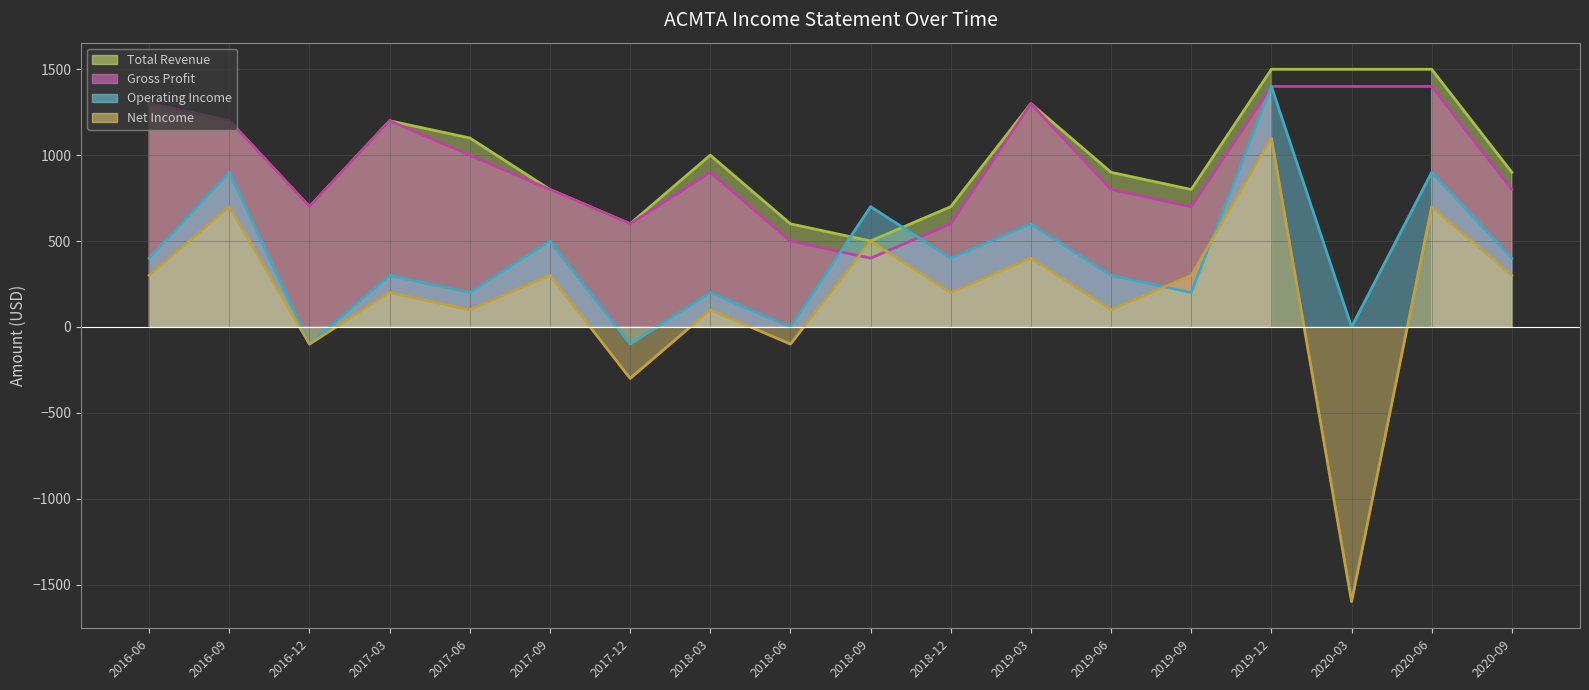

True or false: Net Income has more than 0 interior local peaks.

True